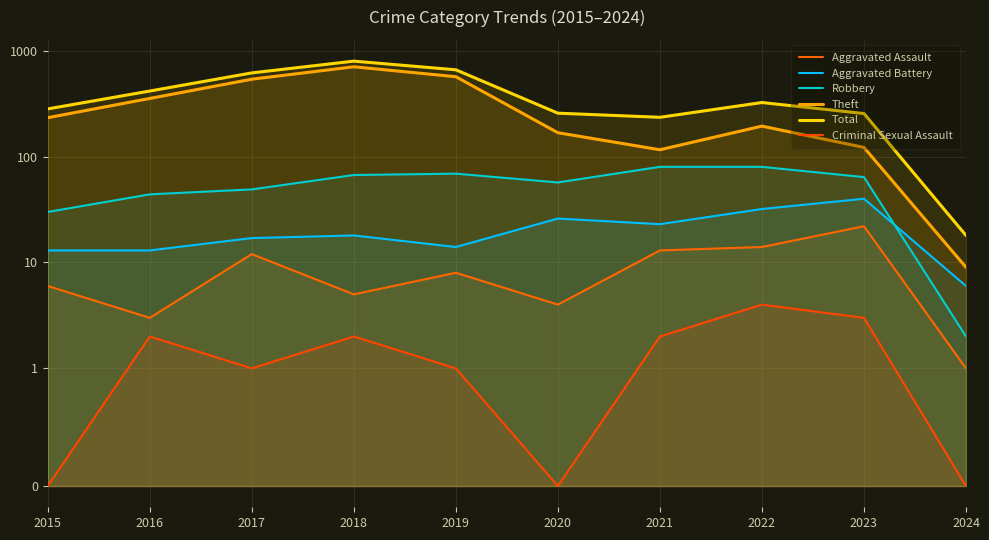

What is the sum of the Robbery values at 2019 and 2015?

99